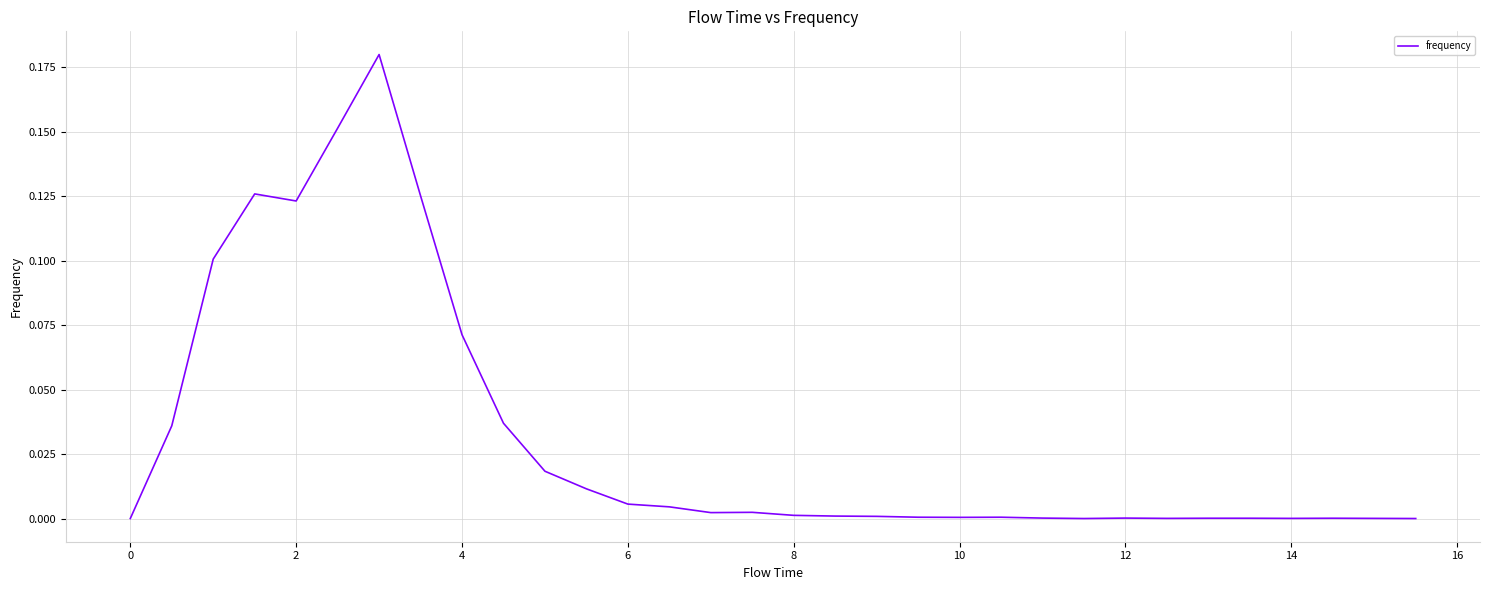

How many lines are shown in the chart?

1